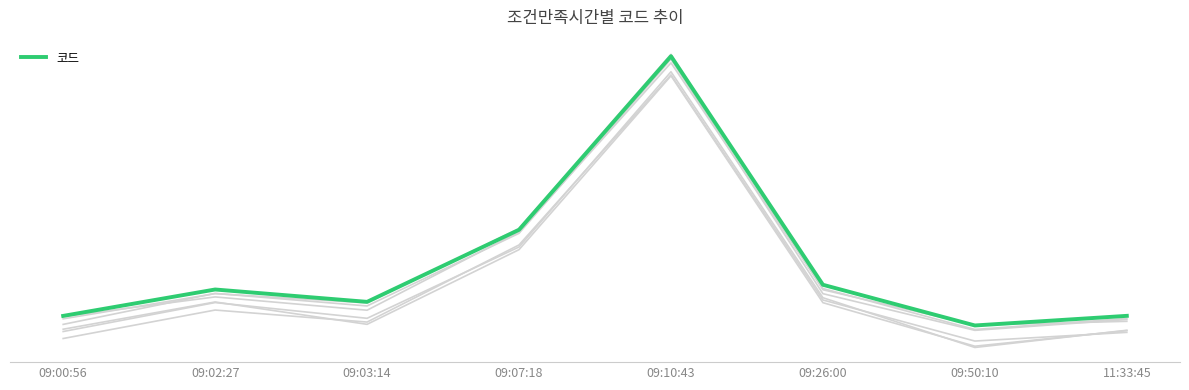

Where is the first local minimum?

09:03:14